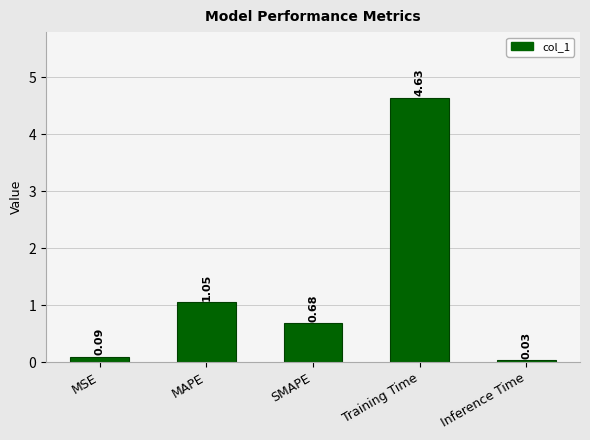

Does the chart contain stacked bars?

No